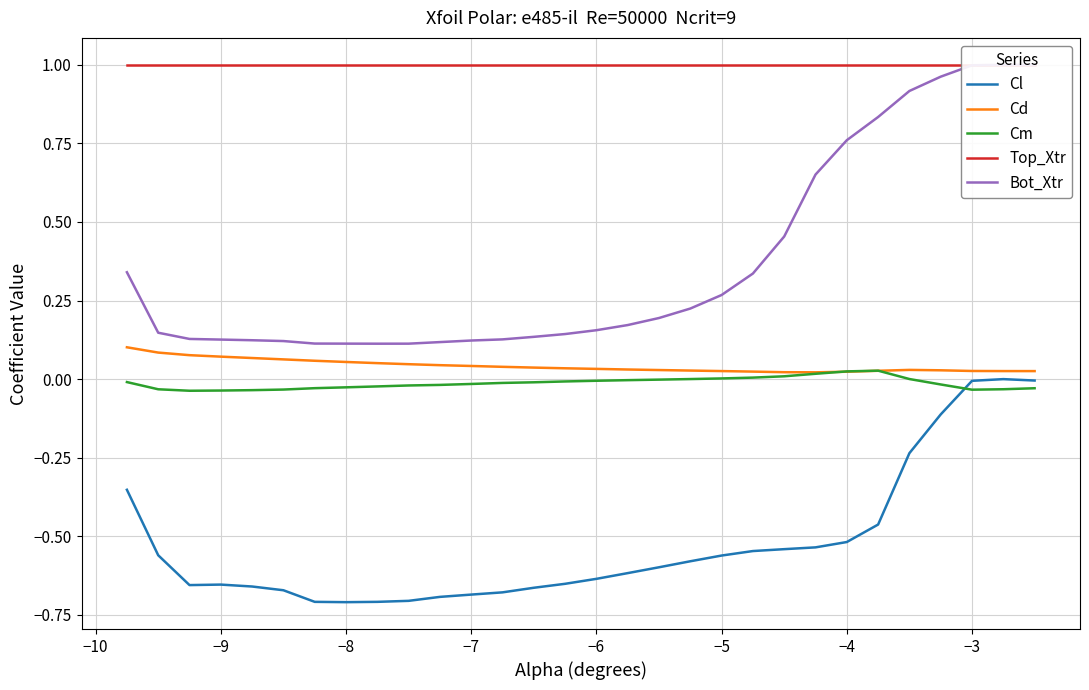

Which series ends up on top after the final intersection of Cl and Cm?

Cl